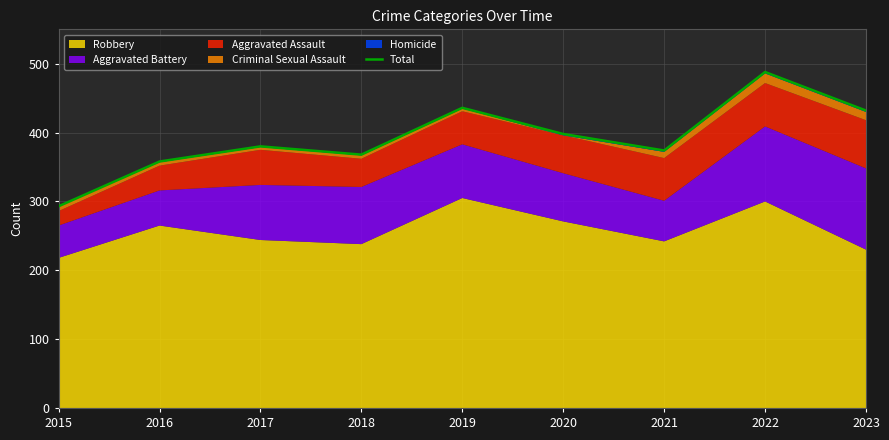

What is the difference between the second highest and minimum values?

143